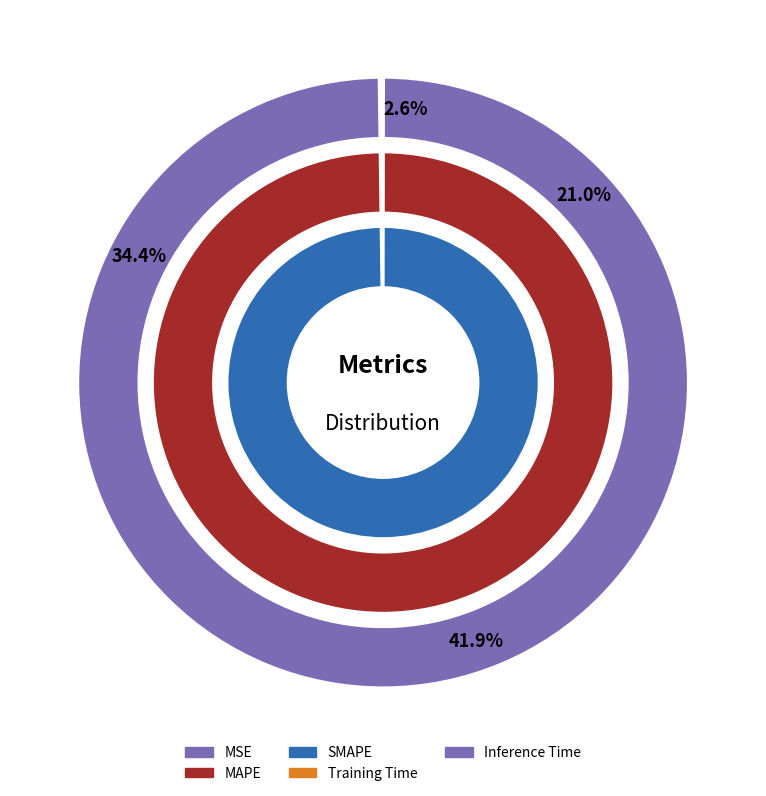

What portion of the pie excludes Inference Time?

99.8%